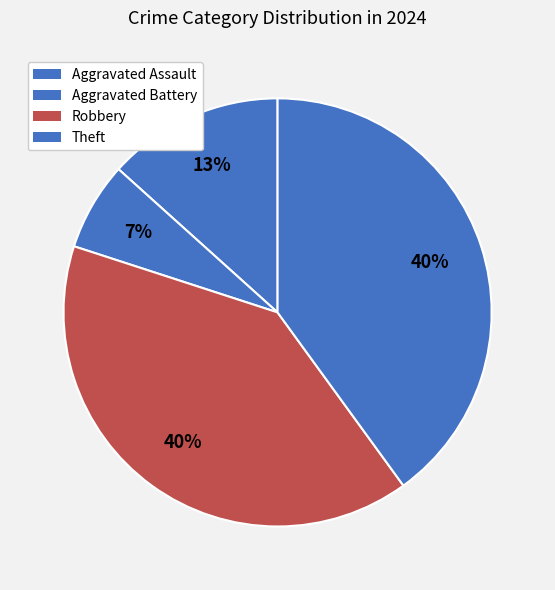

What is the smallest slice in the pie chart?

Aggravated Battery